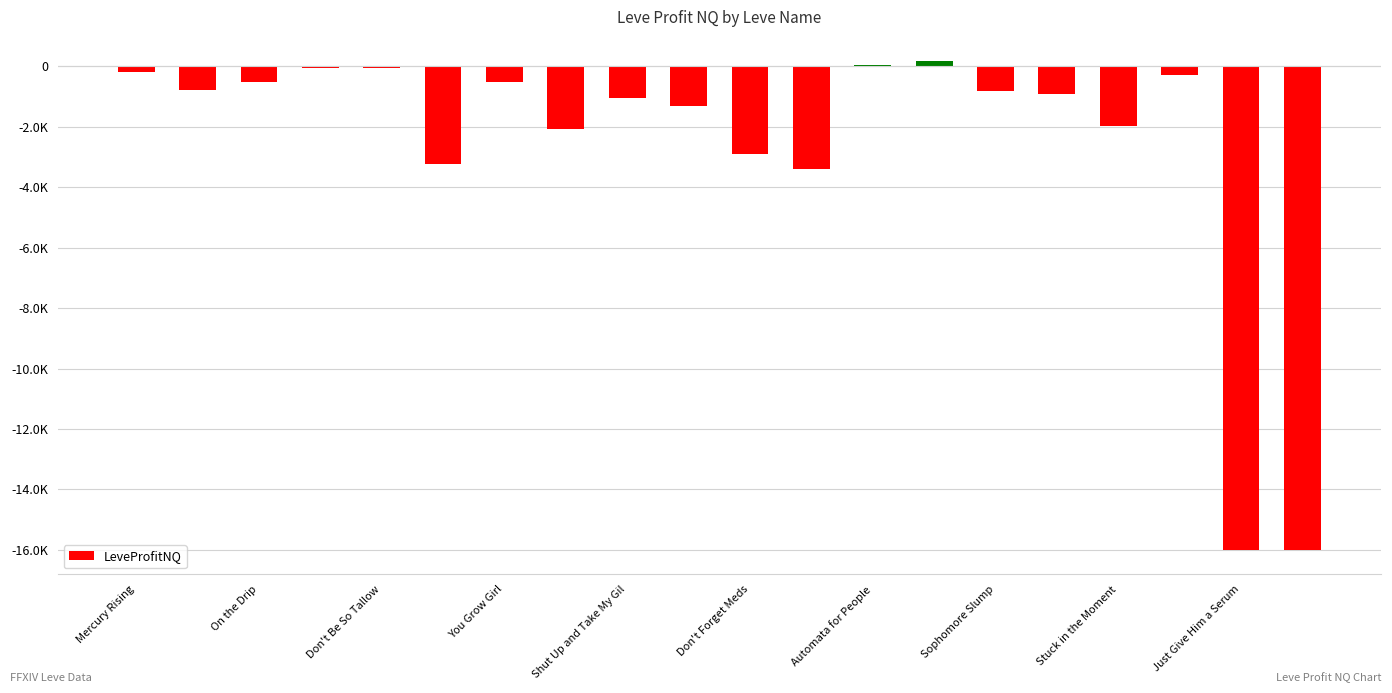

Are the bars horizontal?

No